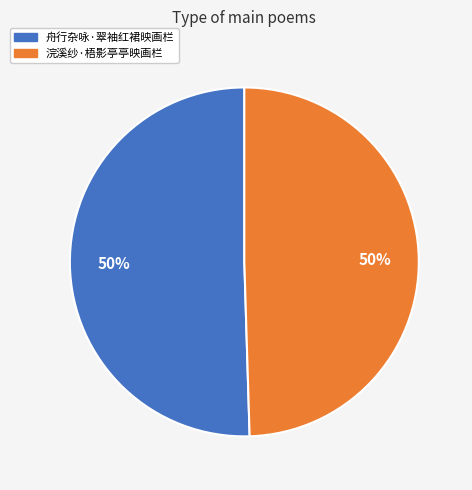

How many slices are in this pie chart?

2